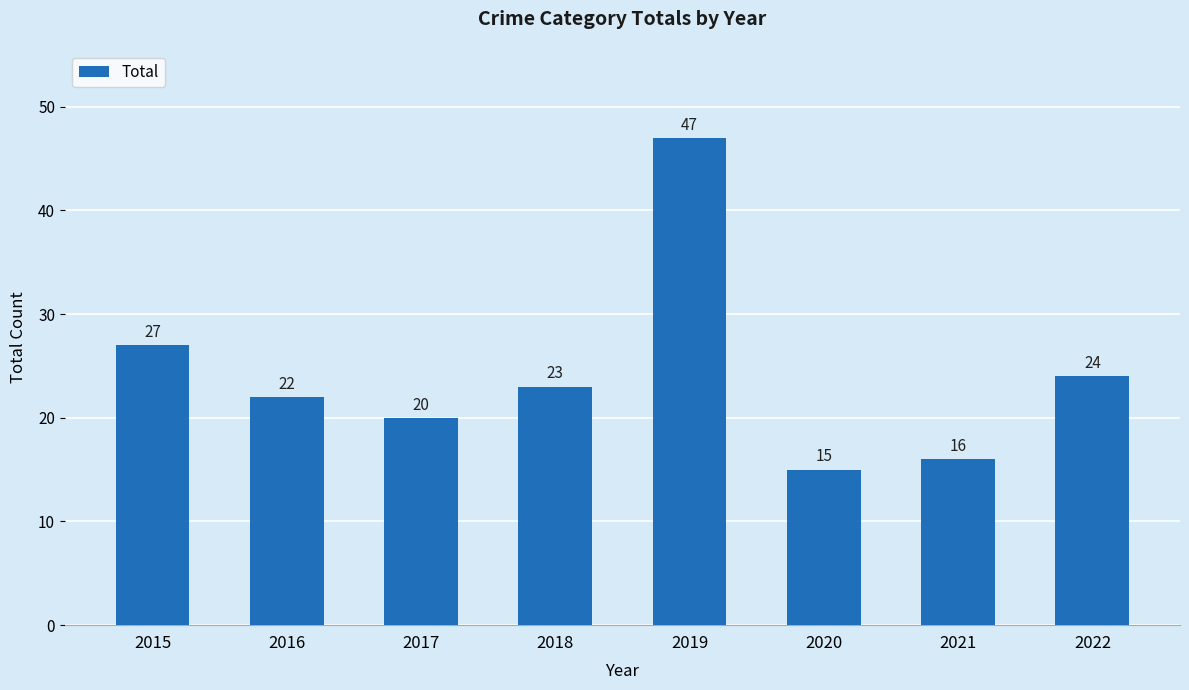

Reading left to right, what are all the values shown in this chart?

2015=27	2016=22	2017=20	2018=23	2019=47	2020=15	2021=16	2022=24